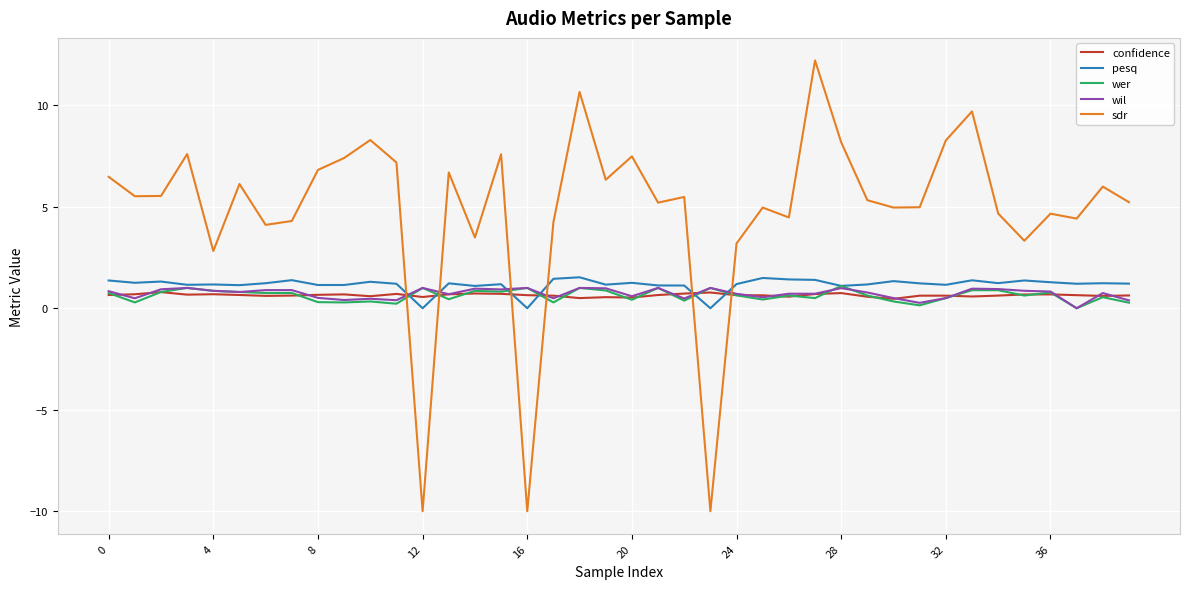

After their last crossing, which series has the higher values: sdr or confidence?

sdr